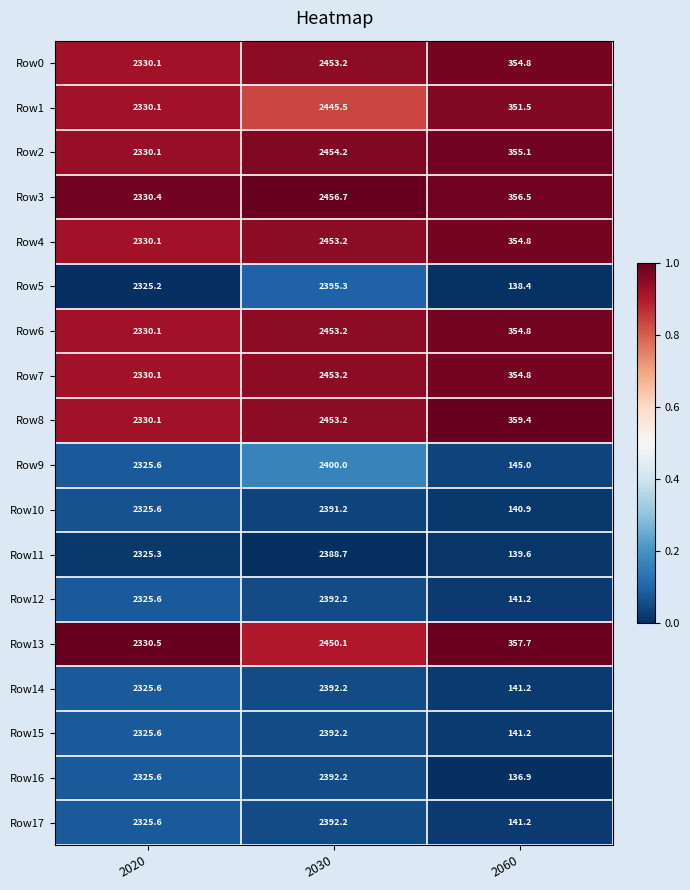

What is the difference between the maximum and minimum values in the Row4 series?

2098.4